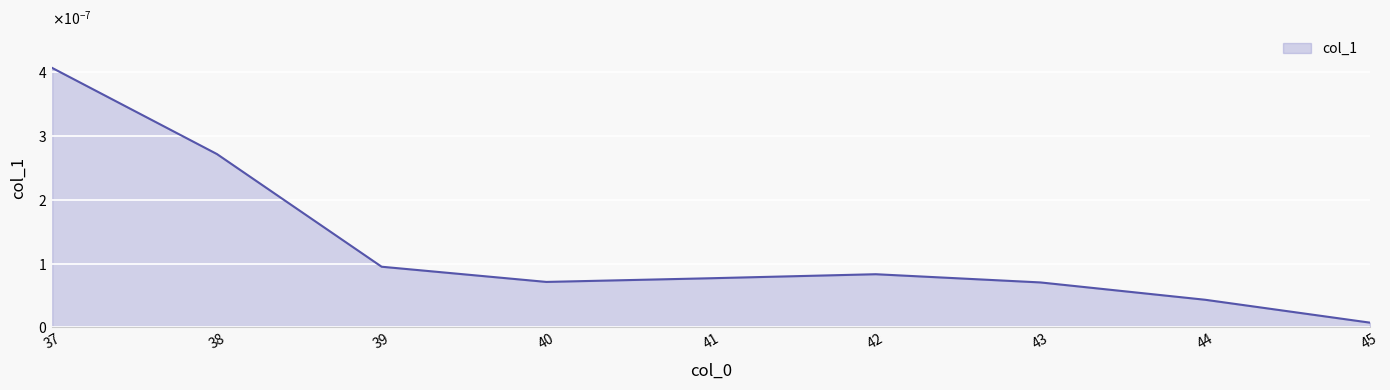

How many points are higher than both their immediate neighbors (excluding endpoints)?

1